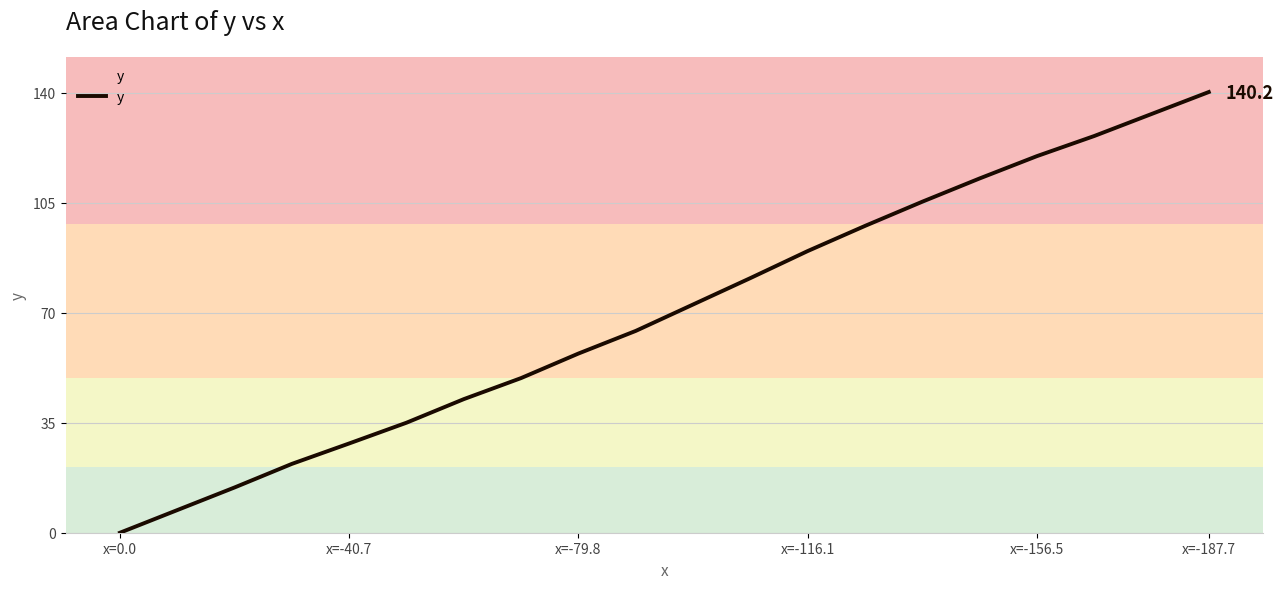

How many values are below 72?

10